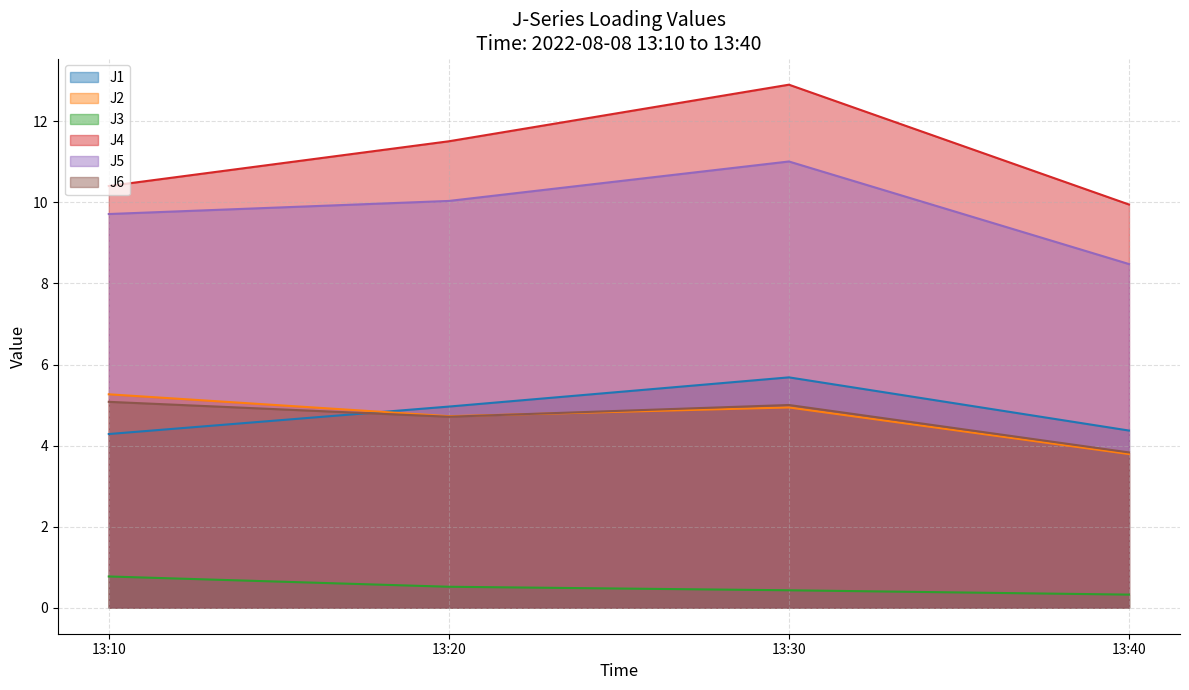

At which label is J2 closest to 4?

13:40